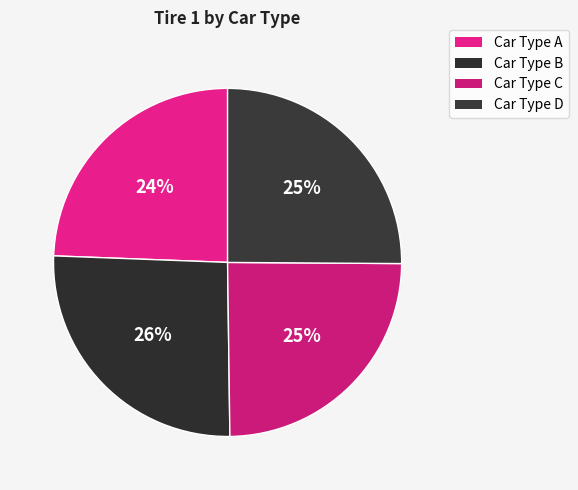

Which slice is the smallest?

Car Type A